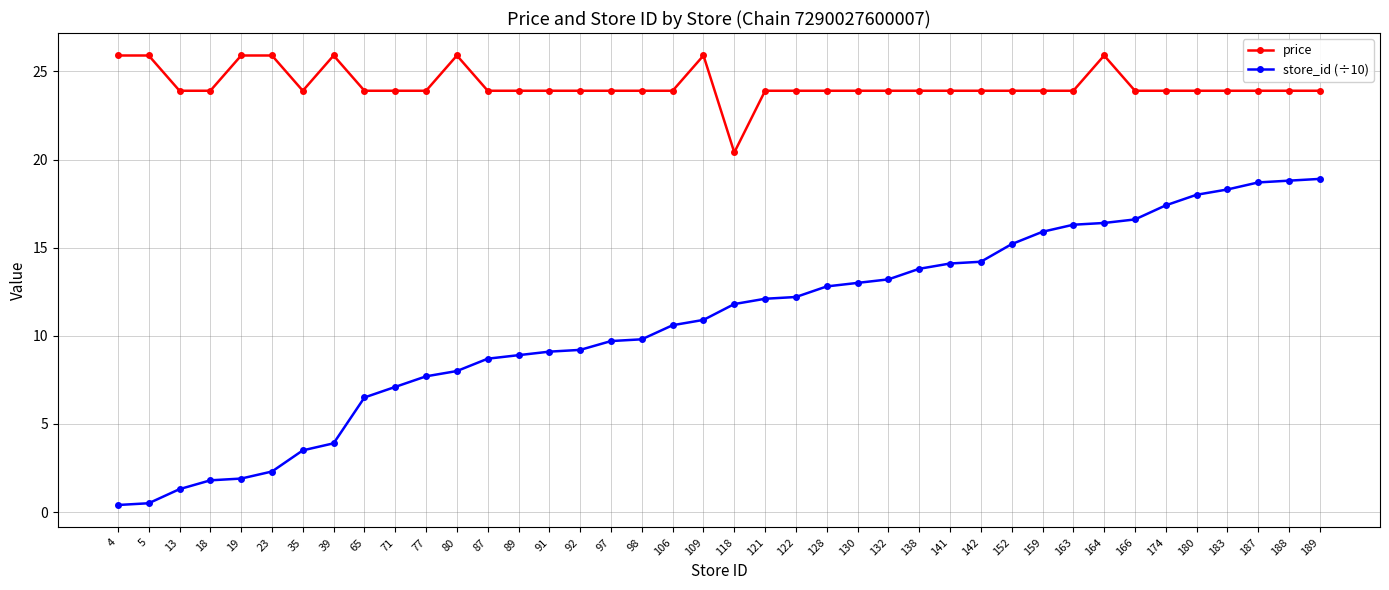

True or false: store_id (÷10) has a value of 8.1 at 128.

False